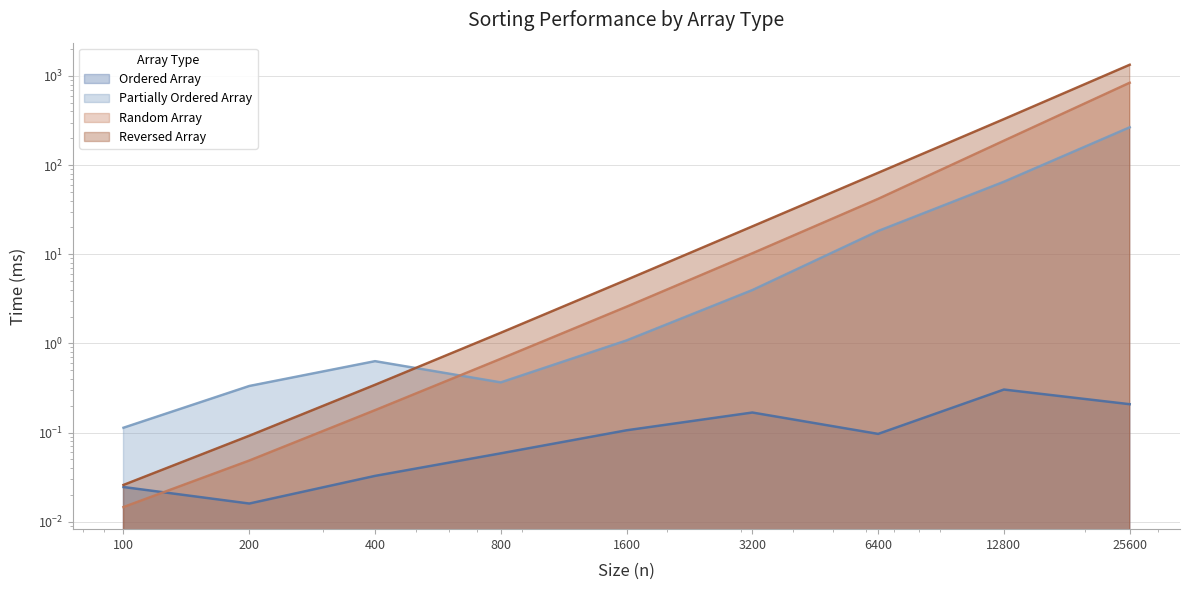

What is the spread (max minus min) of values at 100?

0.1